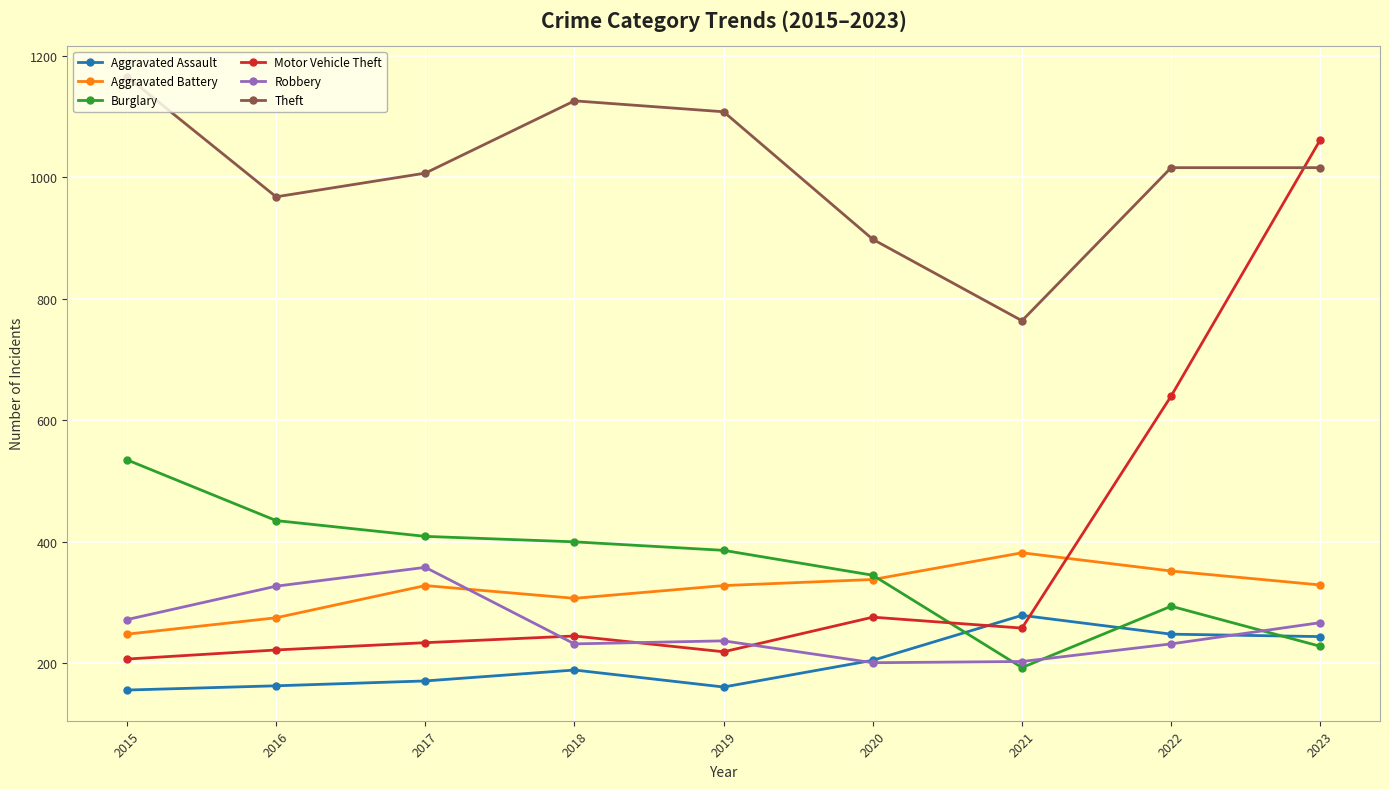

At which category is the sum across all series the highest?

2023